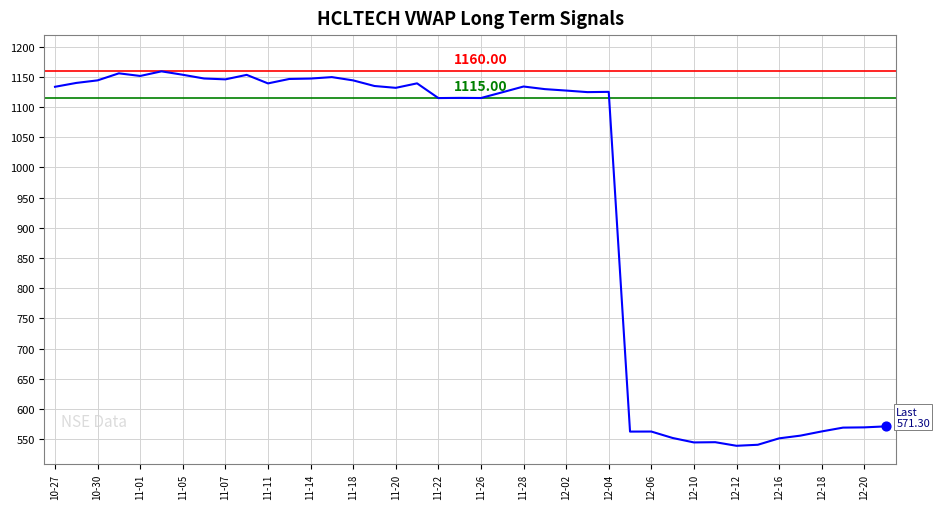

What is the difference between the maximum and minimum values?

620.0